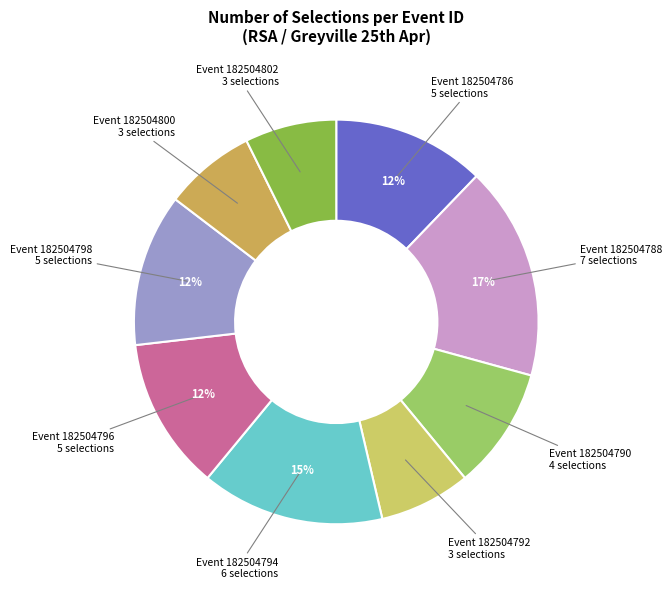

Which slice is the smallest?

182504792